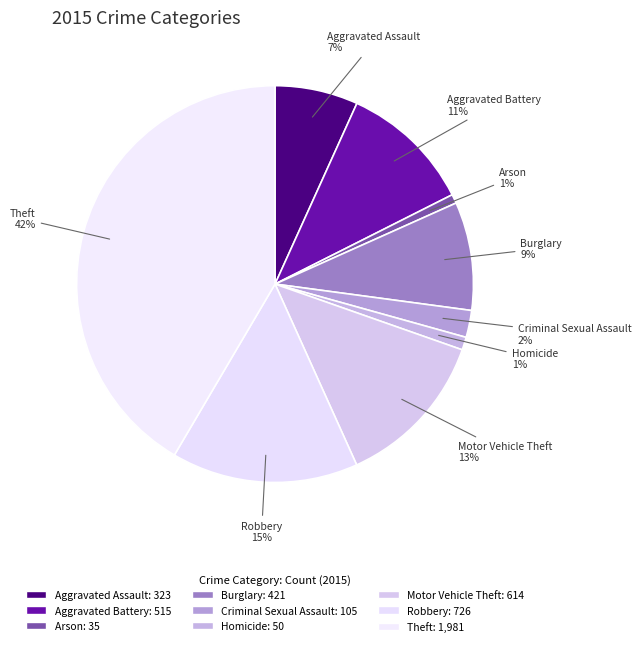

What is the smallest slice in the pie chart?

Arson